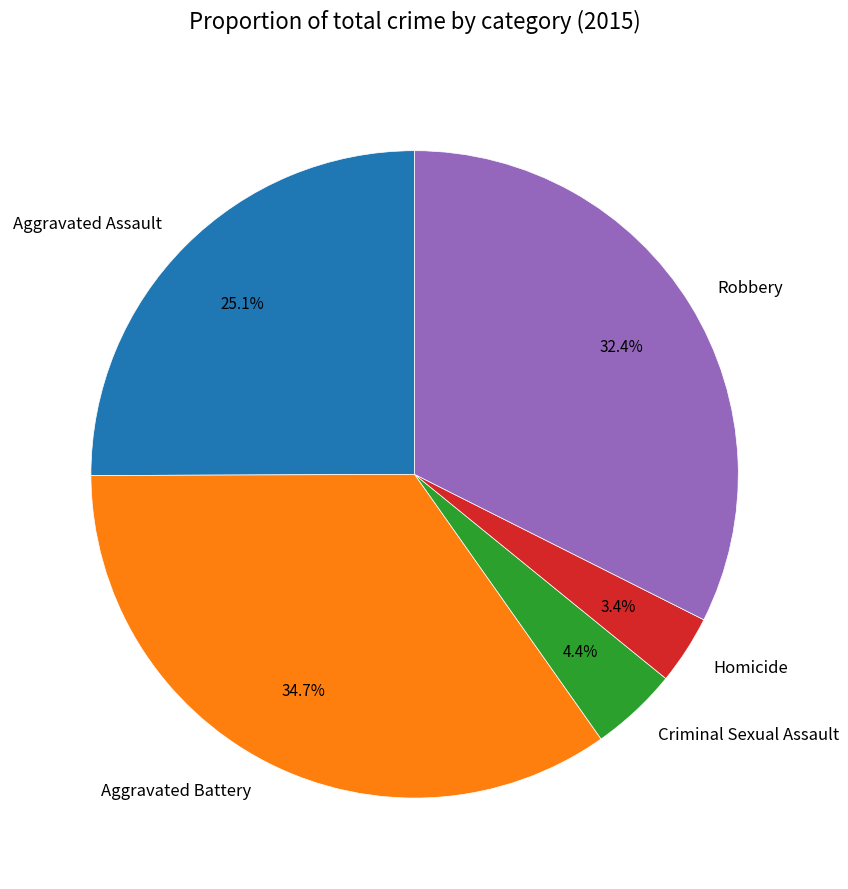

Count the number of slices in the pie.

5